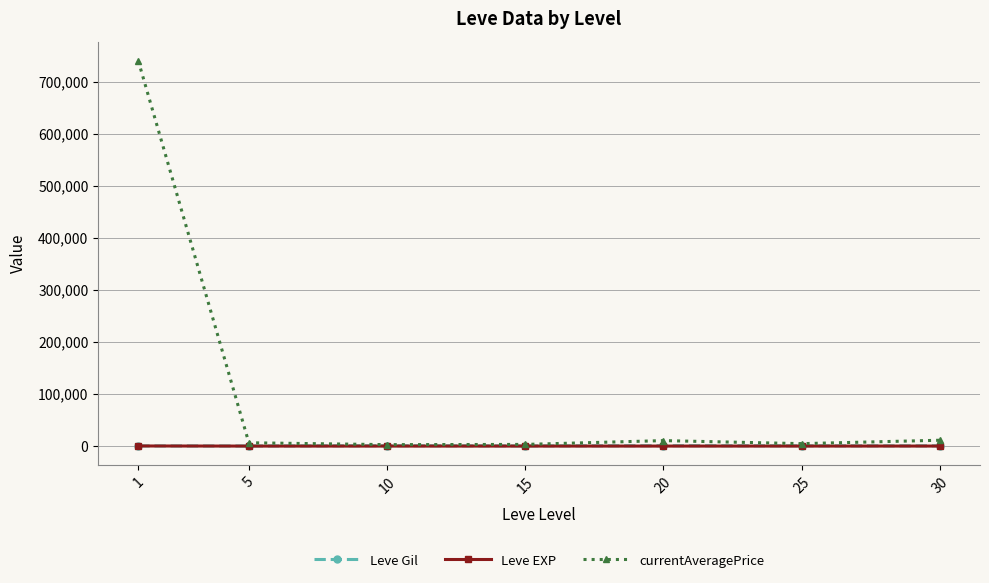

What value does the currentAveragePrice series have at 25?

4689.0